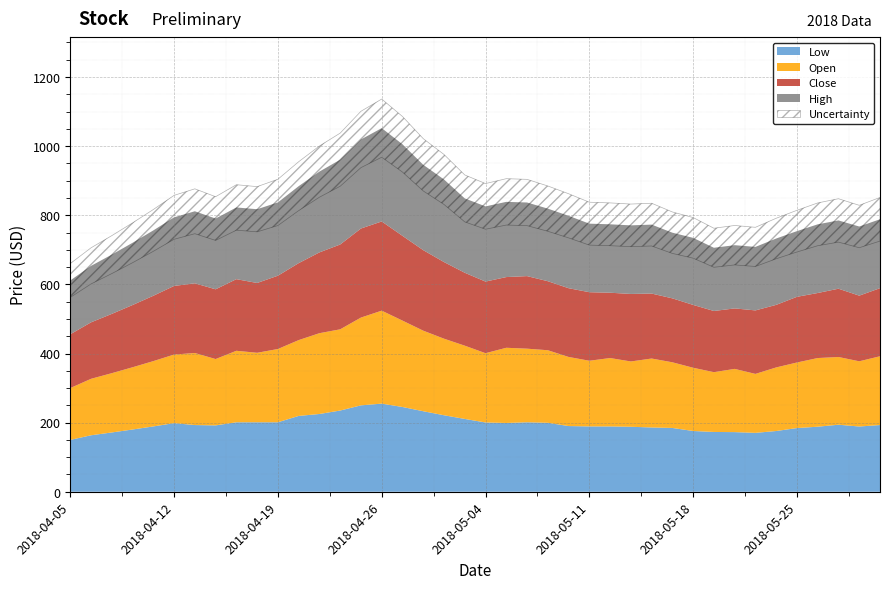

Reading left to right, what are all the values shown in this chart?

Low: 150.0	163.4	171.6	180.1	189.0	198.5	193.0	192.0	201.0	201.1	201.1	219.4	225.0	235.0	250.0	255.0	245.2	233.0	221.3	210.7	200.4	199.0	201.0	199.5	190.1	189.1	189.0	188.0	186.0	184.6	175.8	173.0	172.6	170.4	175.8	184.3	188.2	193.9	188.8	193.1
Open: 150.0	163.4	171.6	180.1	189.0	198.5	208.4	192.0	206.9	201.1	212.0	219.4	233.8	235.0	254.0	269.0	250.0	233.1	221.6	212.0	200.4	217.6	213.0	210.0	200.0	190.0	197.9	189.0	199.5	190.0	183.0	173.0	182.9	170.6	184.0	189.7	198.7	195.9	188.8	199.0
Close: 155.7	163.4	171.6	180.1	189.1	198.6	201.7	201.8	207.2	202.0	212.1	222.7	233.8	245.4	257.7	258.1	245.2	233.0	221.8	211.0	207.2	204.6	210.0	199.8	198.9	198.3	189.0	195.3	188.0	185.0	181.8	177.1	175.0	183.8	181.0	190.1	188.2	197.6	189.9	197.0
High: 155.7	163.4	171.6	180.1	189.1	198.6	208.4	204.7	207.5	213.4	212.1	222.7	233.8	245.4	257.7	270.0	265.0	247.0	239.0	215.1	217.6	217.6	213.0	210.0	209.5	198.3	198.0	198.4	199.5	190.0	194.0	182.9	182.9	183.8	192.0	190.1	198.7	197.6	200.0	199.4